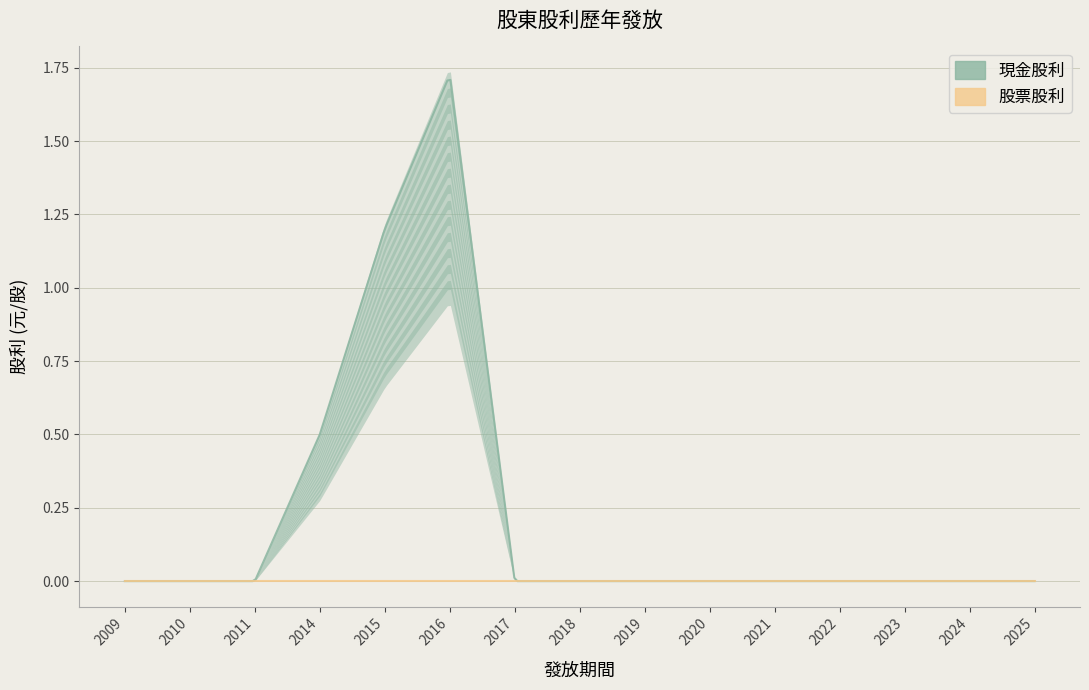

What is the greatest value displayed?

1.7